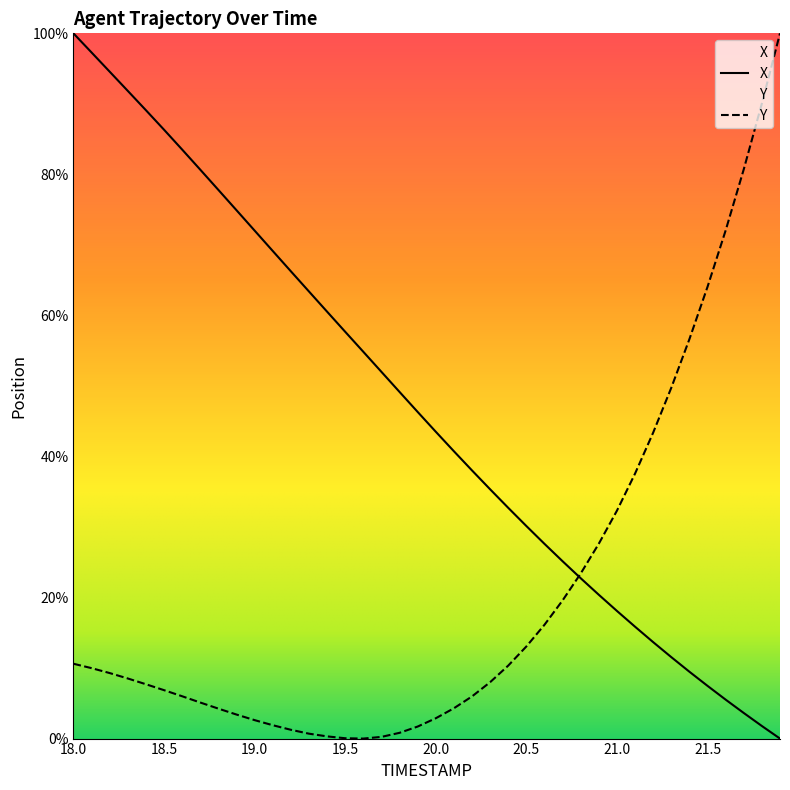

Which series has the largest total across all categories?

X